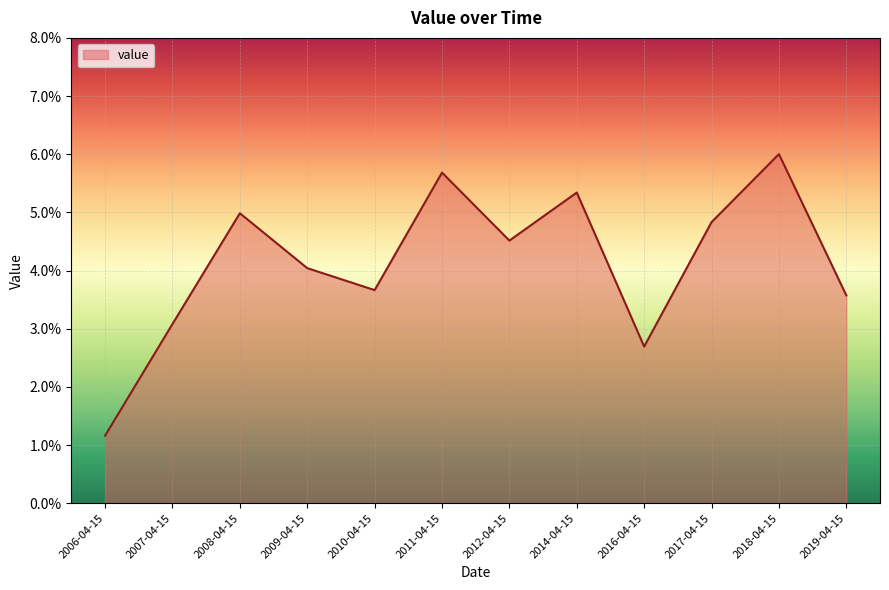

Reading left to right, extract all data points from this chart.

0.0	0.0	0.0	0.0	0.0	0.1	0.0	0.1	0.0	0.0	0.1	0.0